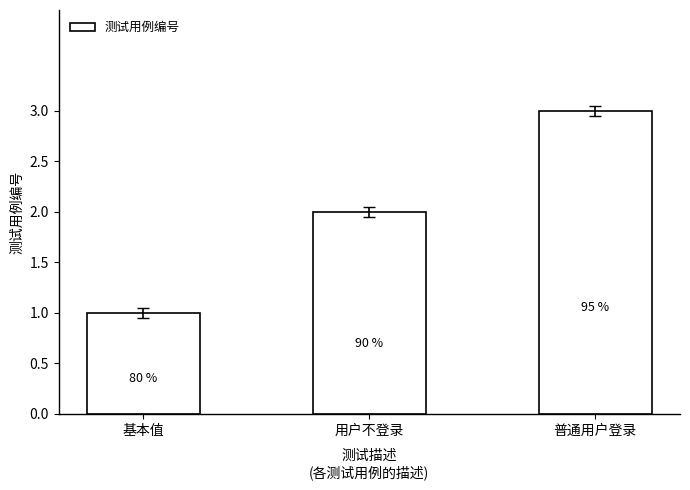

Does the chart contain any negative values?

No